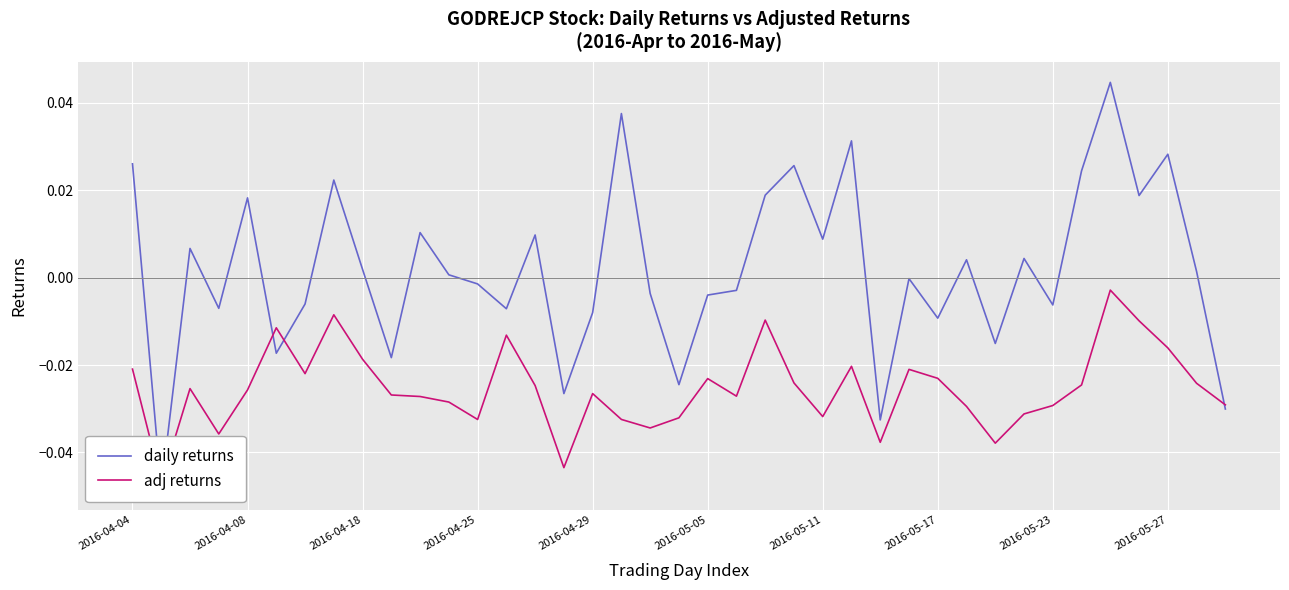

Is this an area chart (filled region under the line)?

No